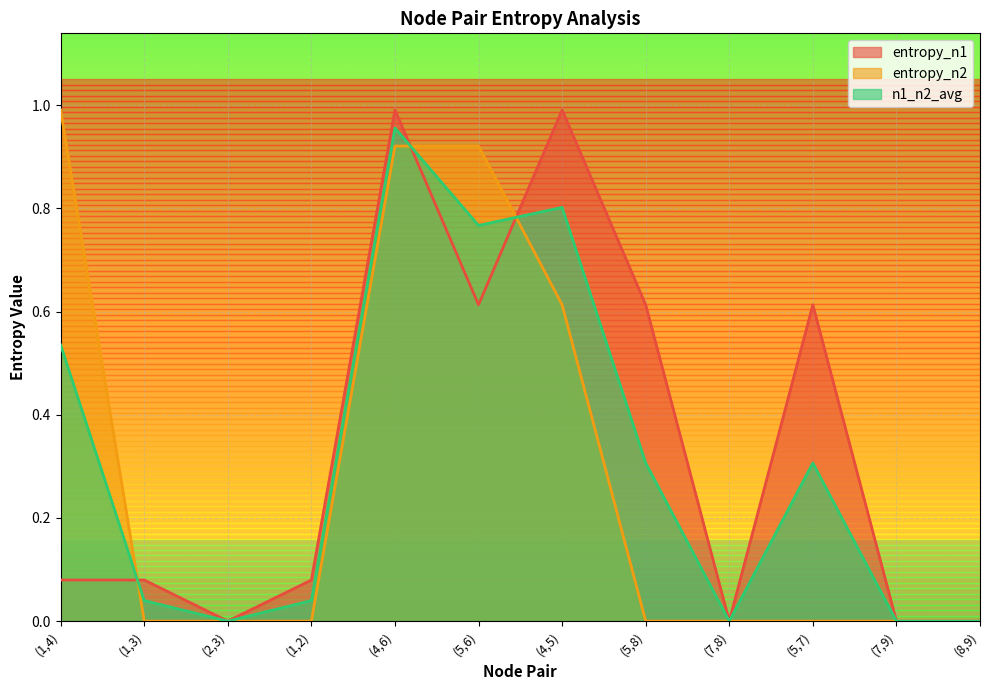

How many lines are shown in the chart?

3